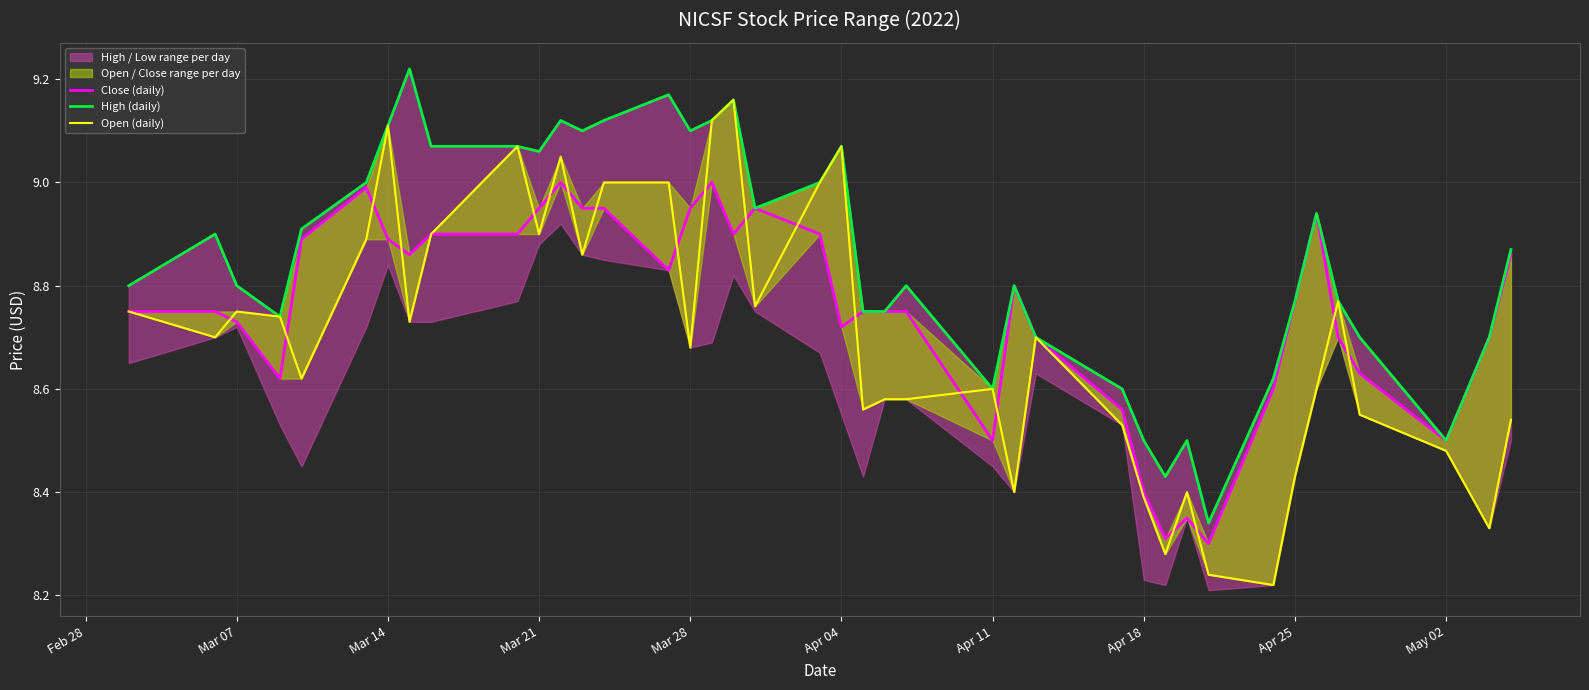

True or false: High (daily) and Open (daily) intersect in this chart.

False